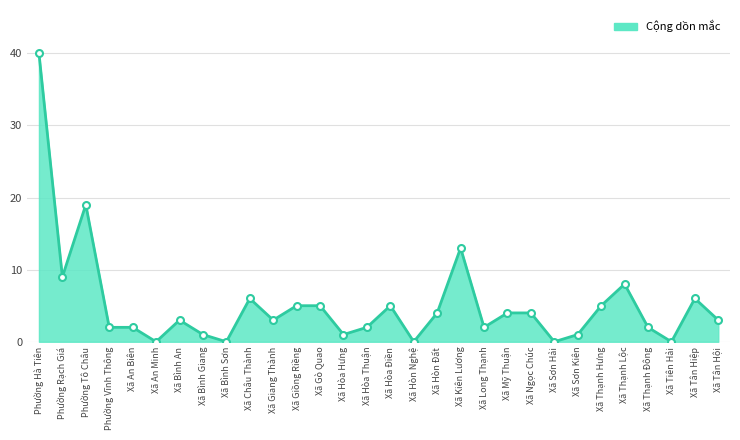

What is the sum of the values at Xã Hòn Đất and Xã Tân Hiệp?

10